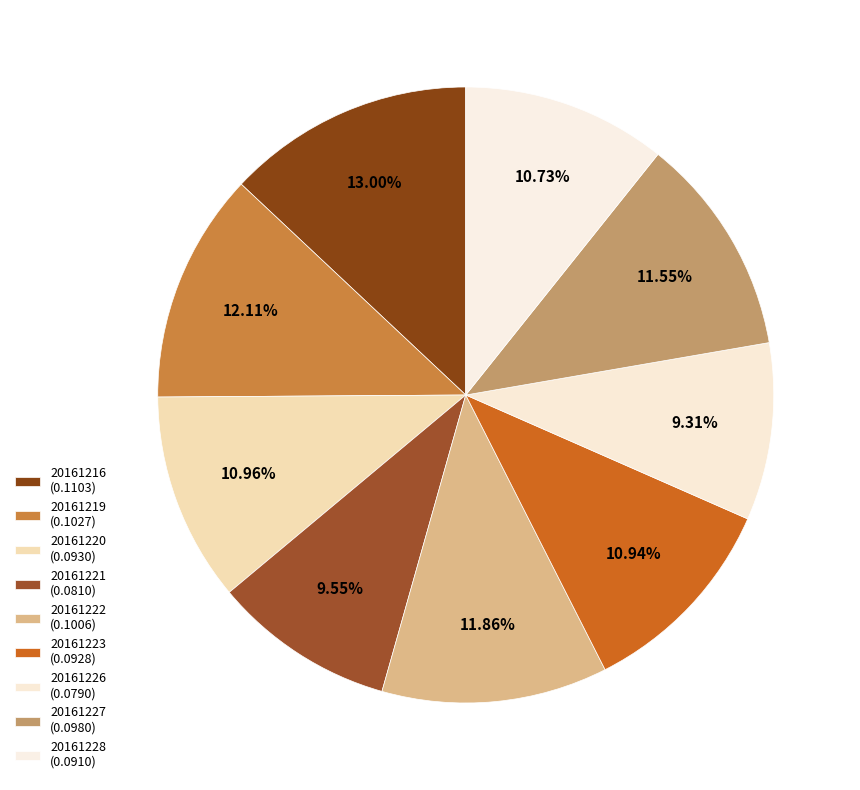

Does any single category account for the majority?

No